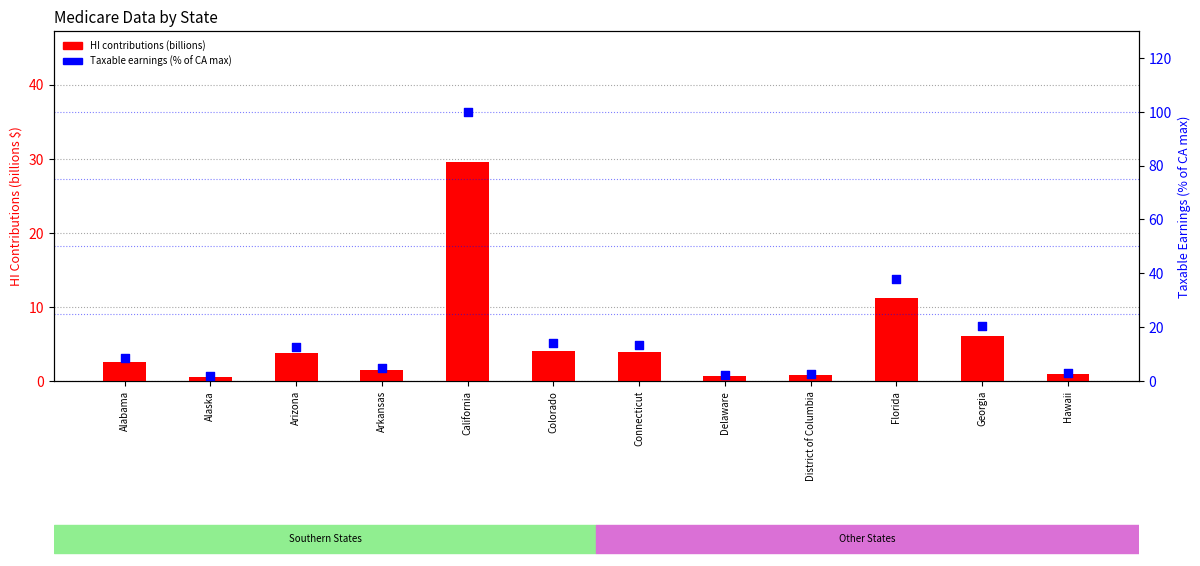

Which series has the largest total across all categories?

Taxable earnings (% of max)